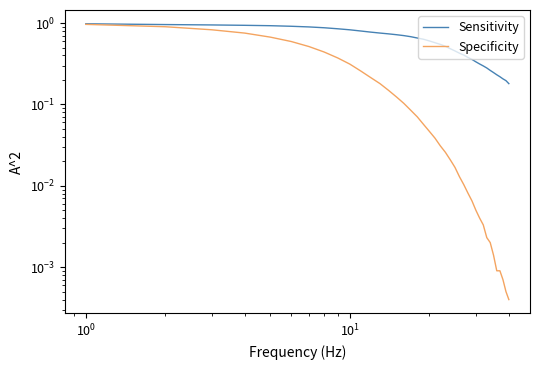

The Sensitivity series shows 0.9 at $\mathdefault{10^{1}}$. True or false?

True